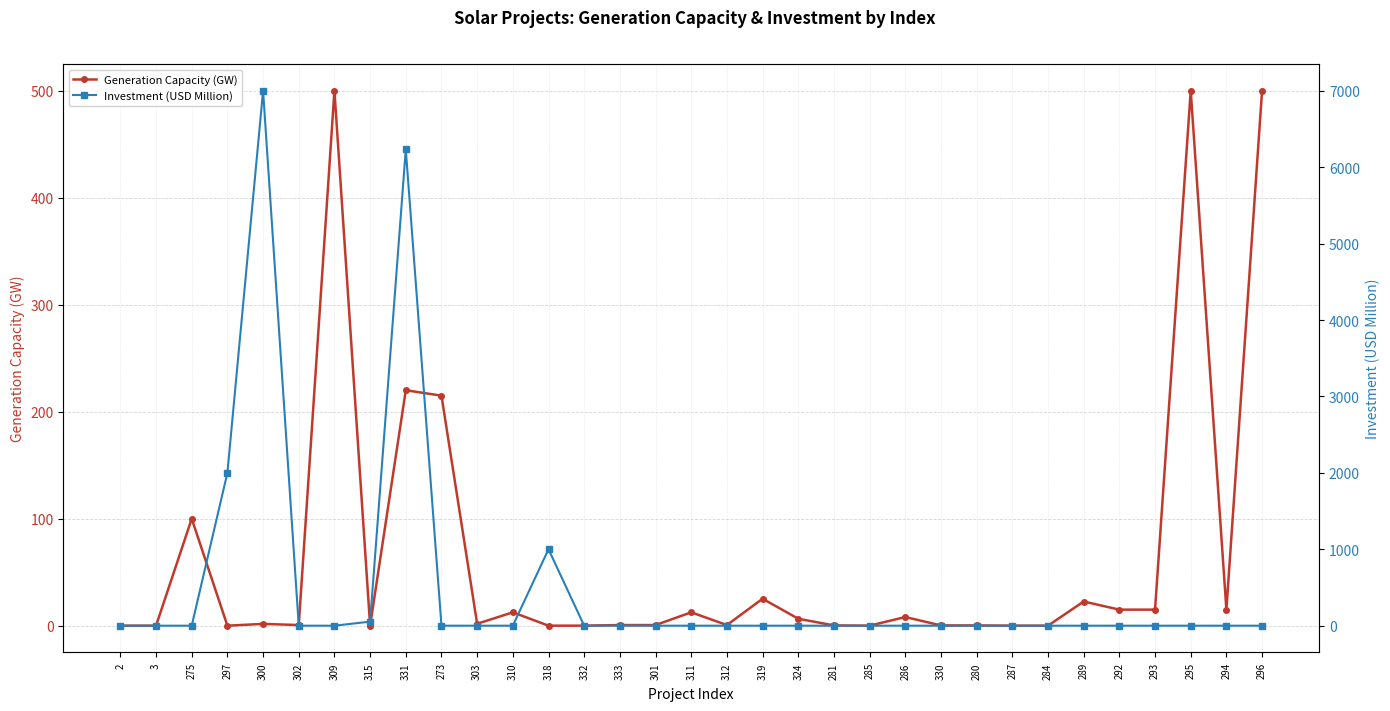

Is it true that Investment (USD Million) equals 4289.2 at 319?

False